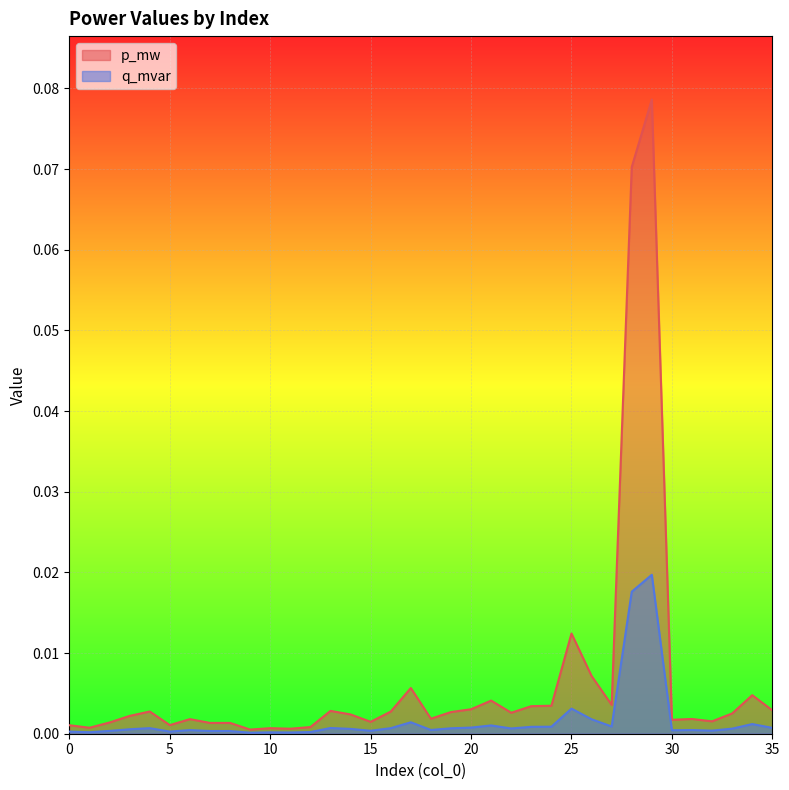

What is the maximum value for p_mw?

0.1